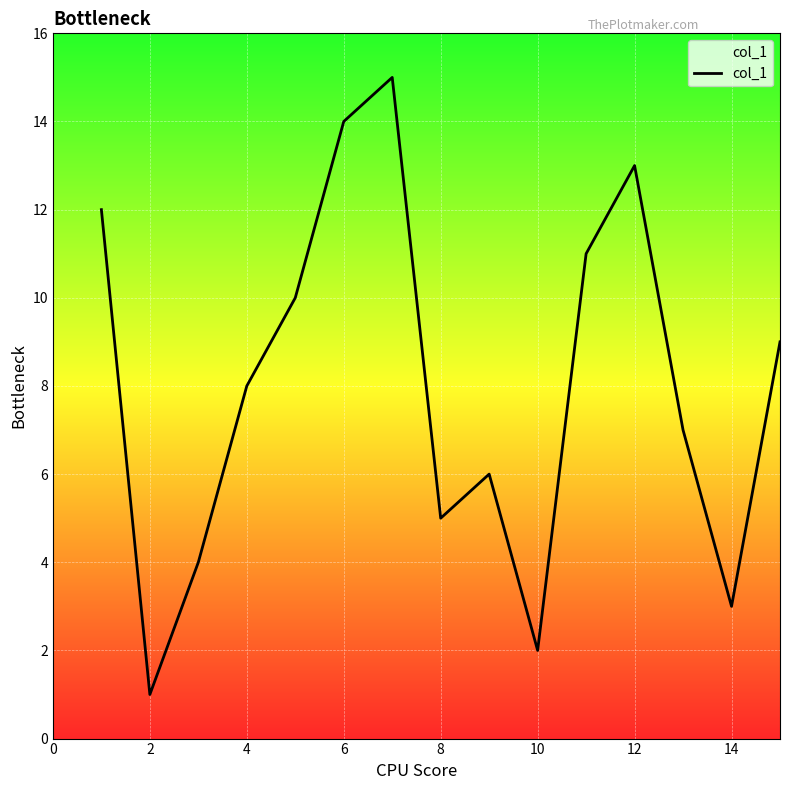

True or false: the data has more than 1 interior local peaks.

True